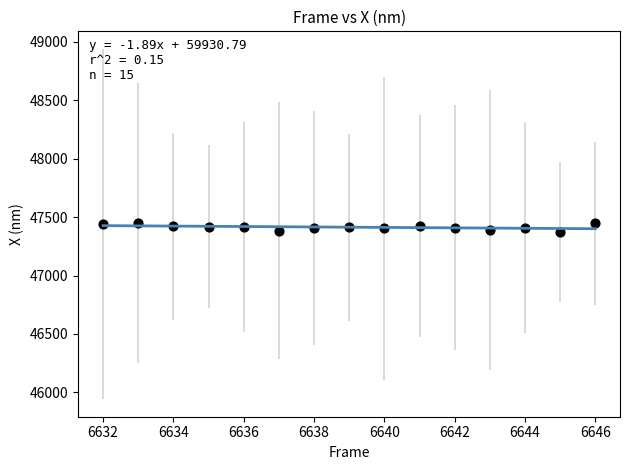

What is the range of X values (max minus min)?

14.0